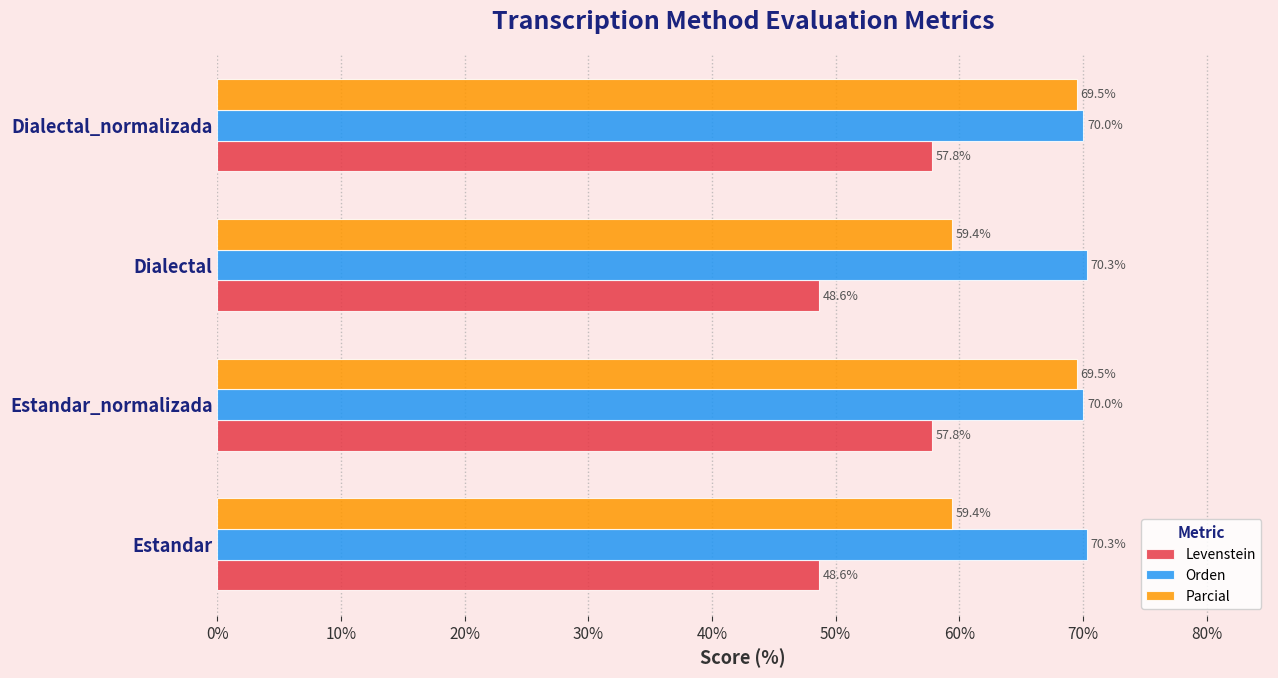

Which series has the widest spread of values?

Parcial